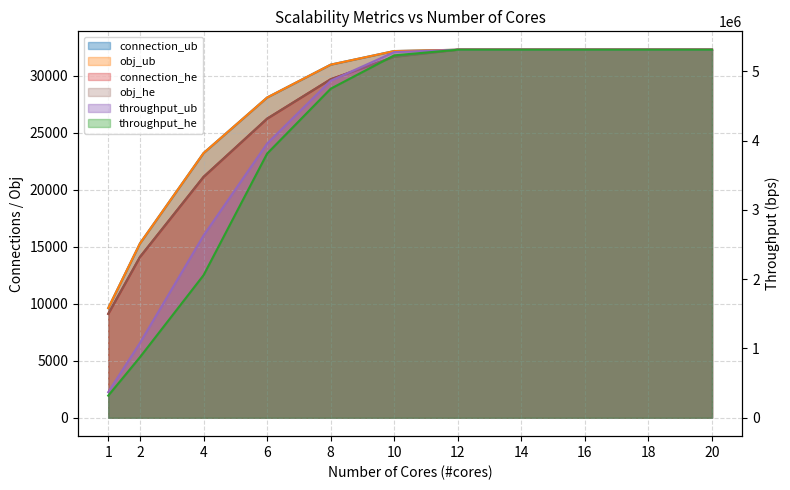

True or false: throughput_he has more than 2 points higher than both neighbors.

False